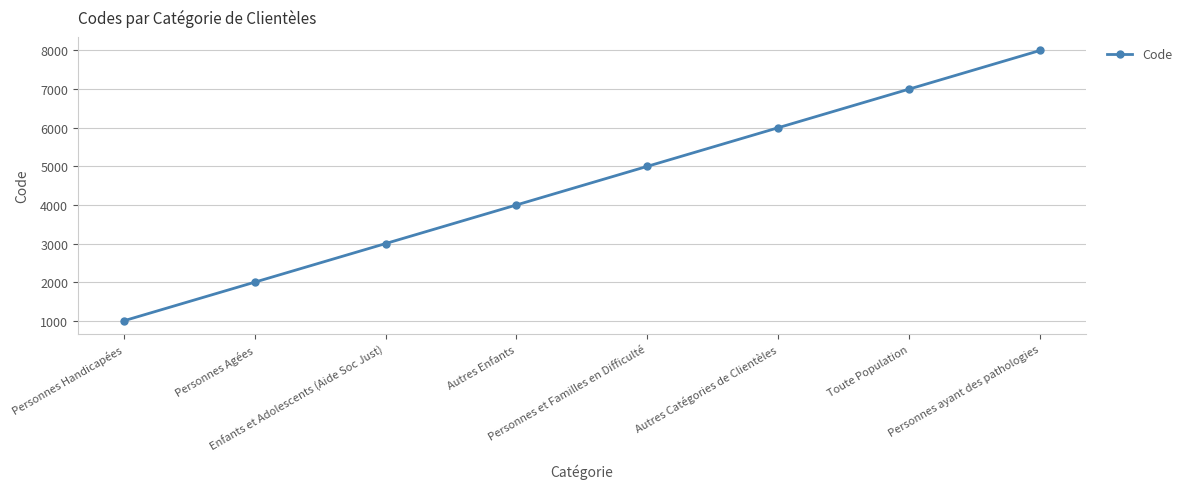

What is the maximum value shown in the chart?

8000